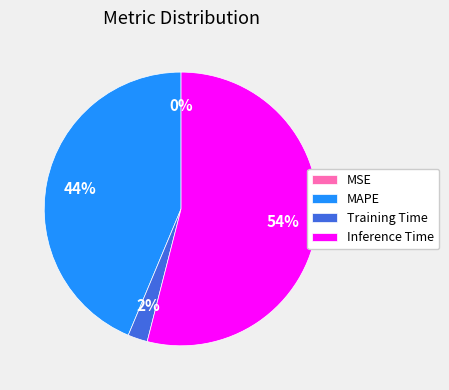

True or false: Inference Time accounts for 46% of the total.

False